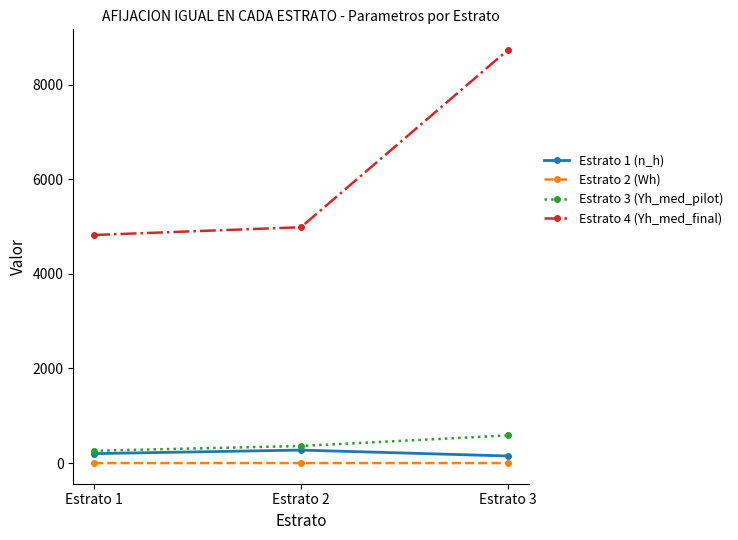

What is the difference between the highest and lowest values at Estrato 2?

4986.6